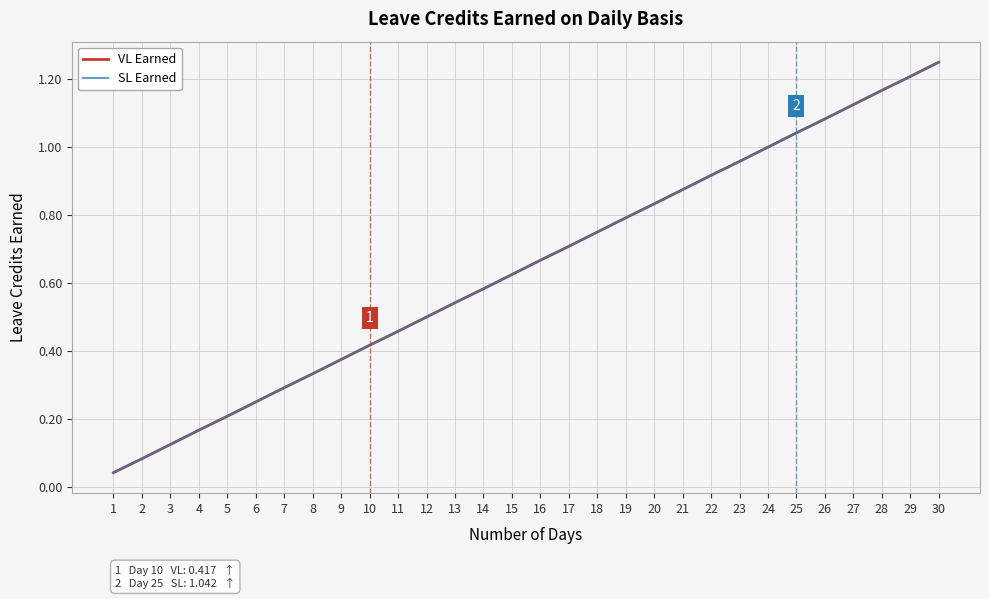

True or false: SL Earned and VL Earned intersect in this chart.

False